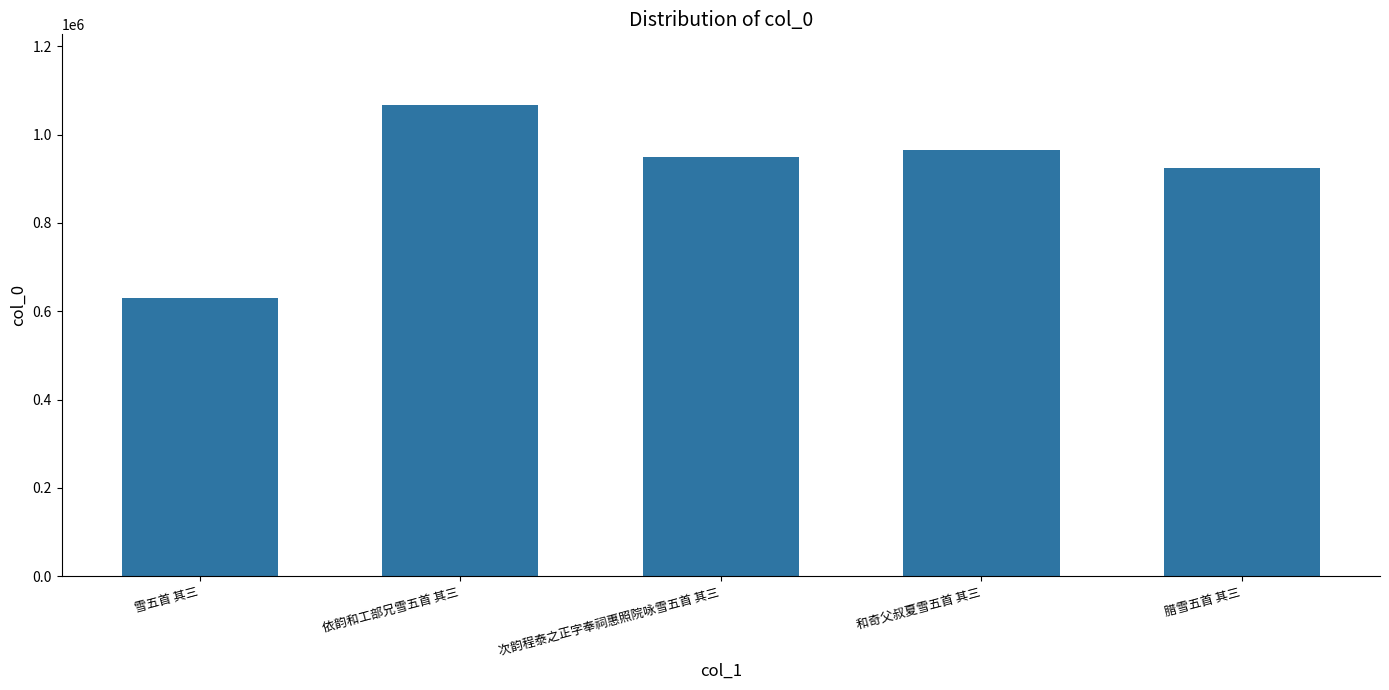

Reading left to right, list all the values displayed in this chart.

630930	1066858	948264	966027	924273